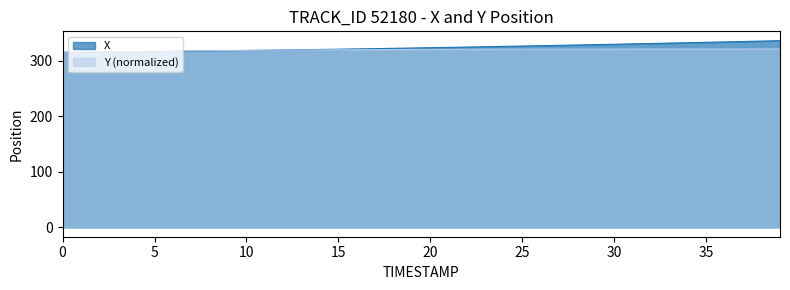

How many intersections are there between X and Y?

1